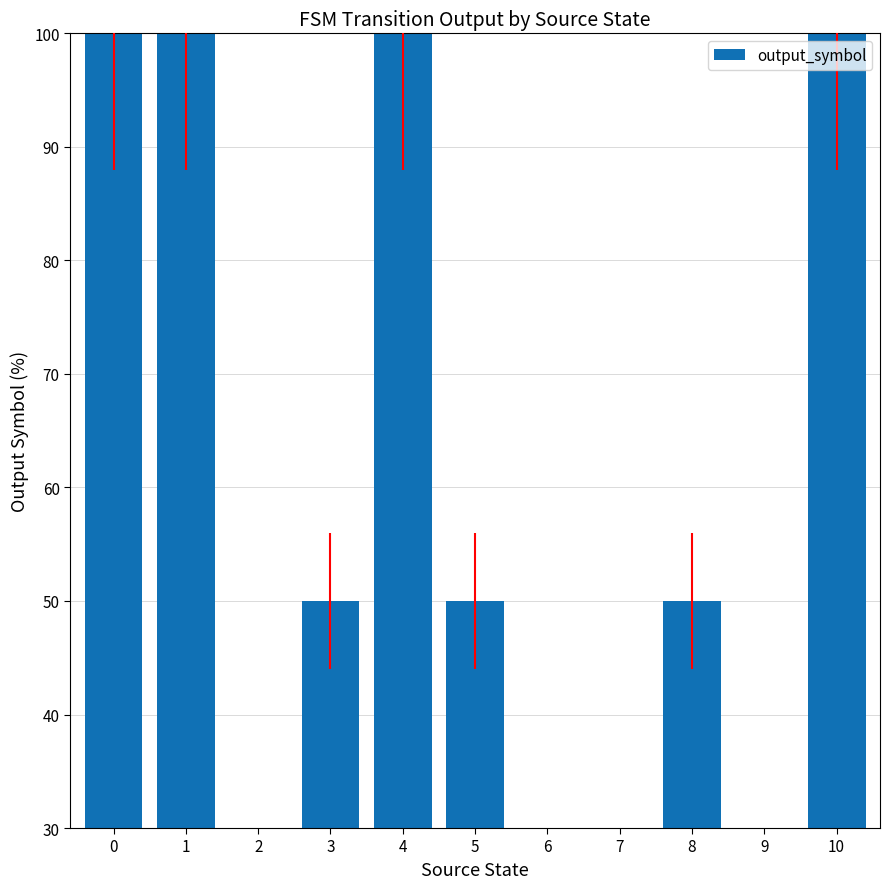

Which category has the lowest value across all series?

2